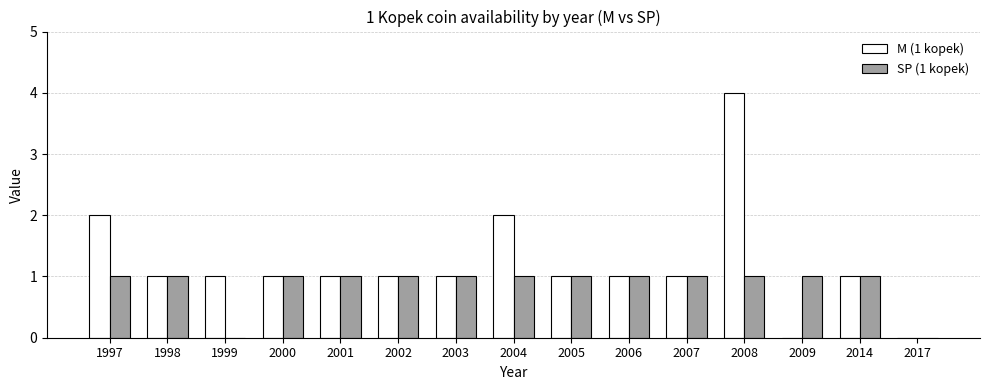

Is it true that SP (1 kopek) equals 0 at 2017?

True